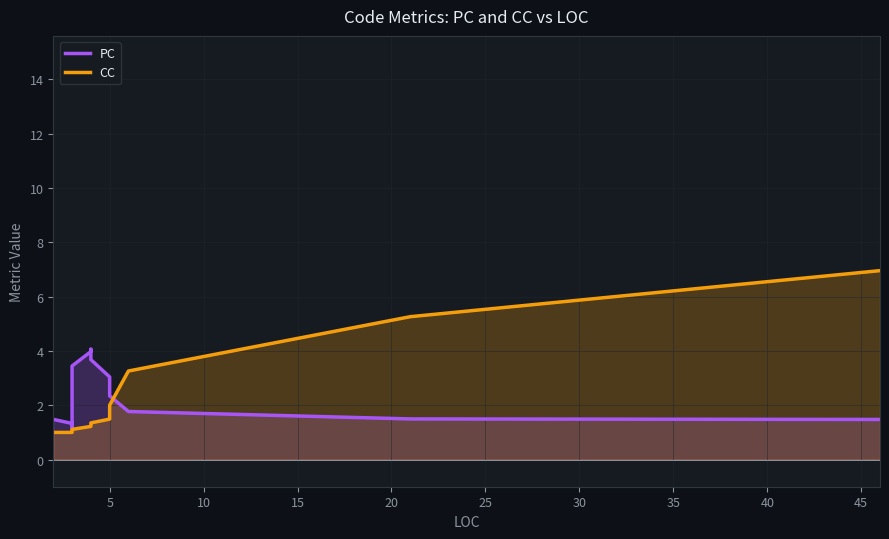

At how many categories does at least one series exceed 4?

3